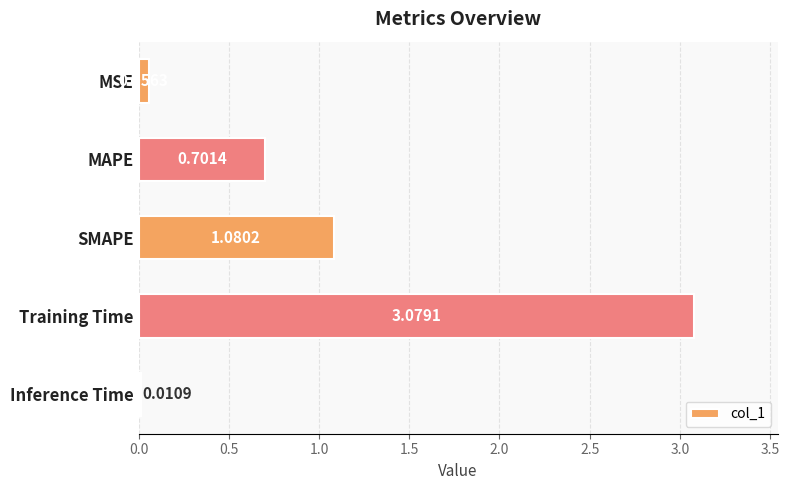

Which category has the highest value across all series?

Training Time